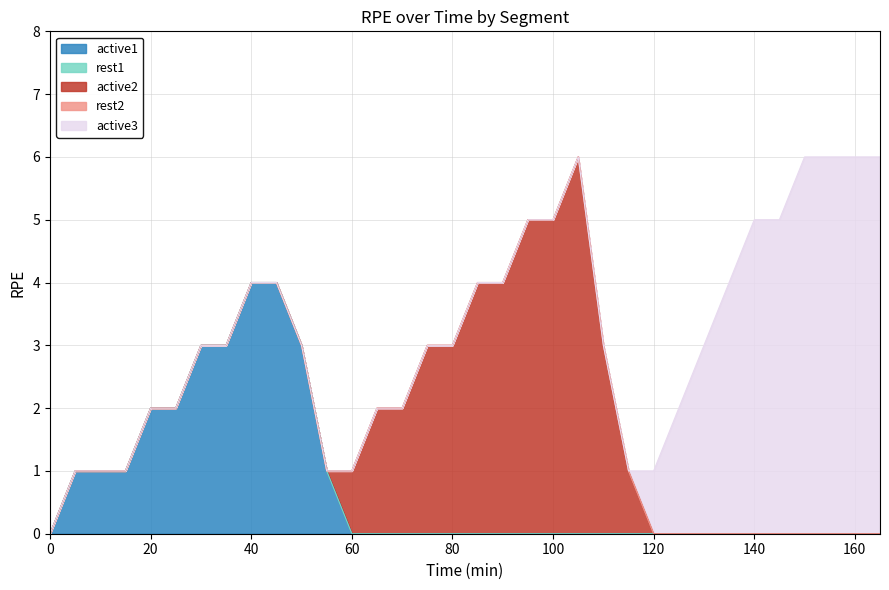

The value of active2 at 120 is 0. True or false?

True